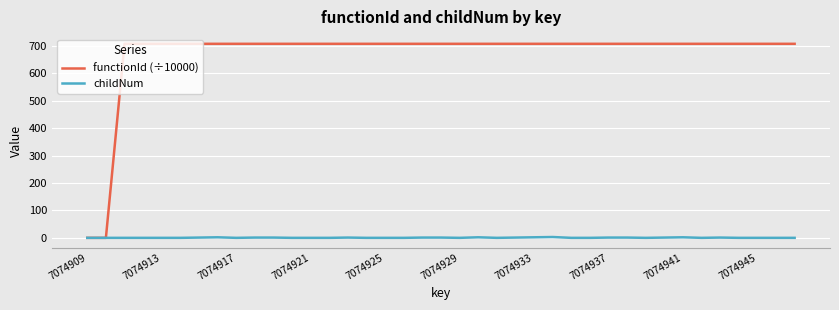

Which series has the largest total across all categories?

functionId (÷10000)